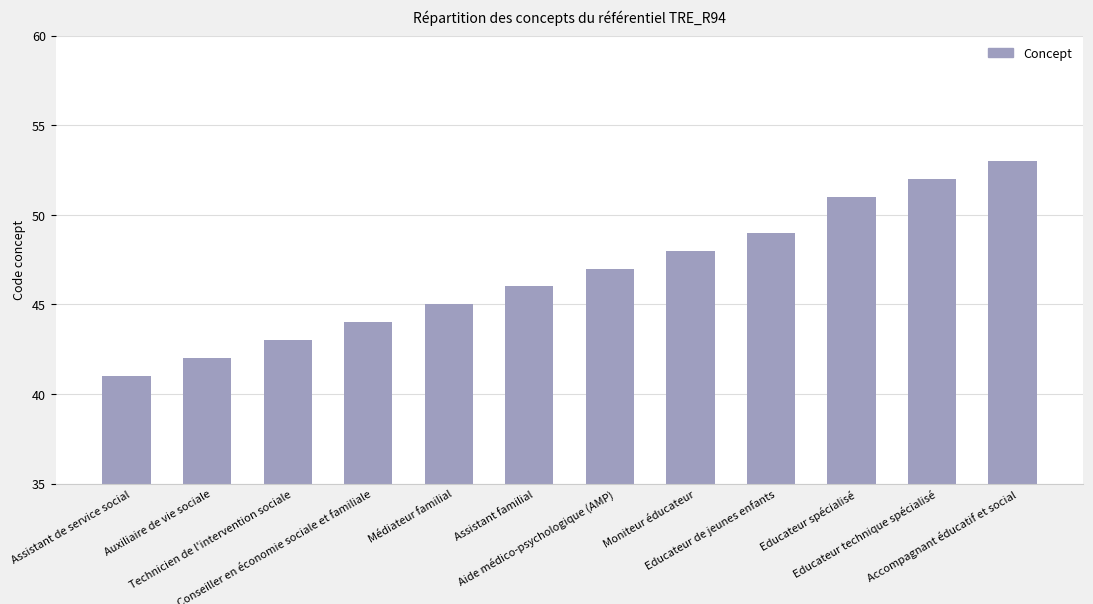

Is it true that the value at Accompagnant éducatif et social is 20?

False